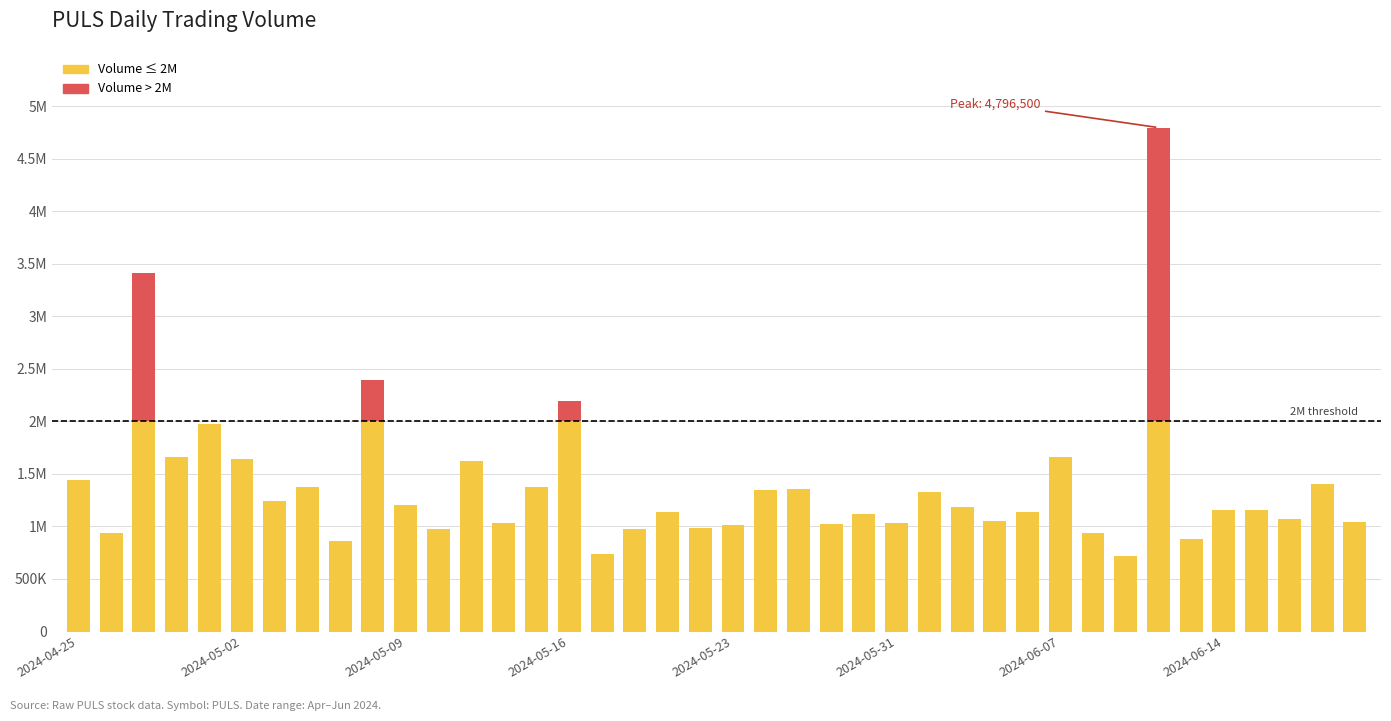

How many data points in Volume (above threshold) are above 0?

4